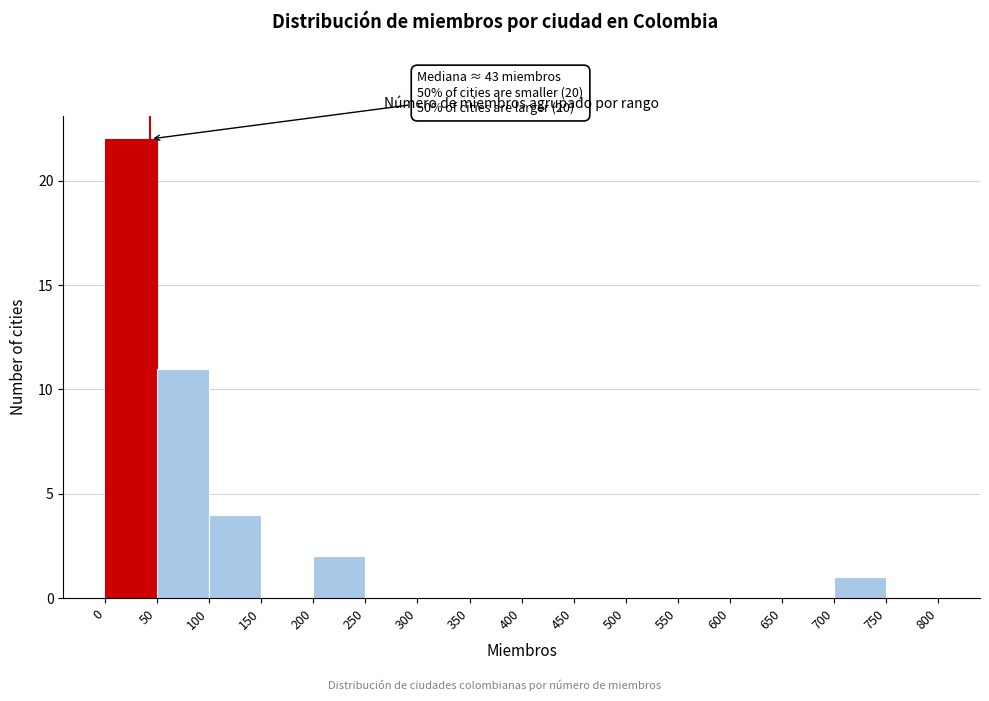

Which range on the x-axis has the tallest bar?

0 to 50